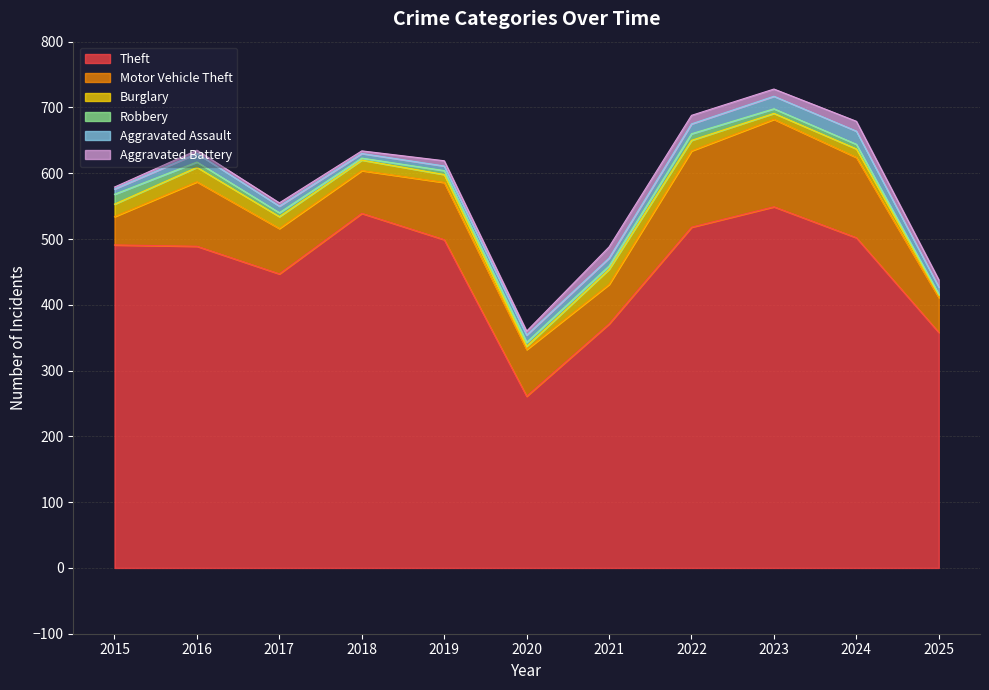

Which series ends up on top after the final intersection of Aggravated Battery and Robbery?

Aggravated Battery